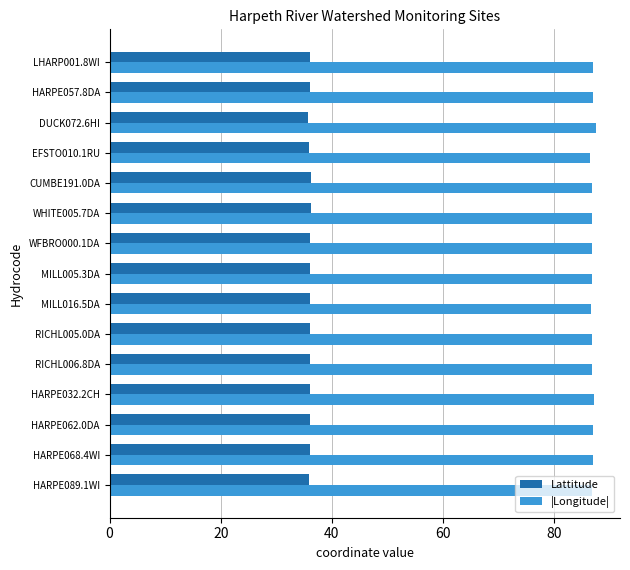

How many distinct data groups are displayed?

2